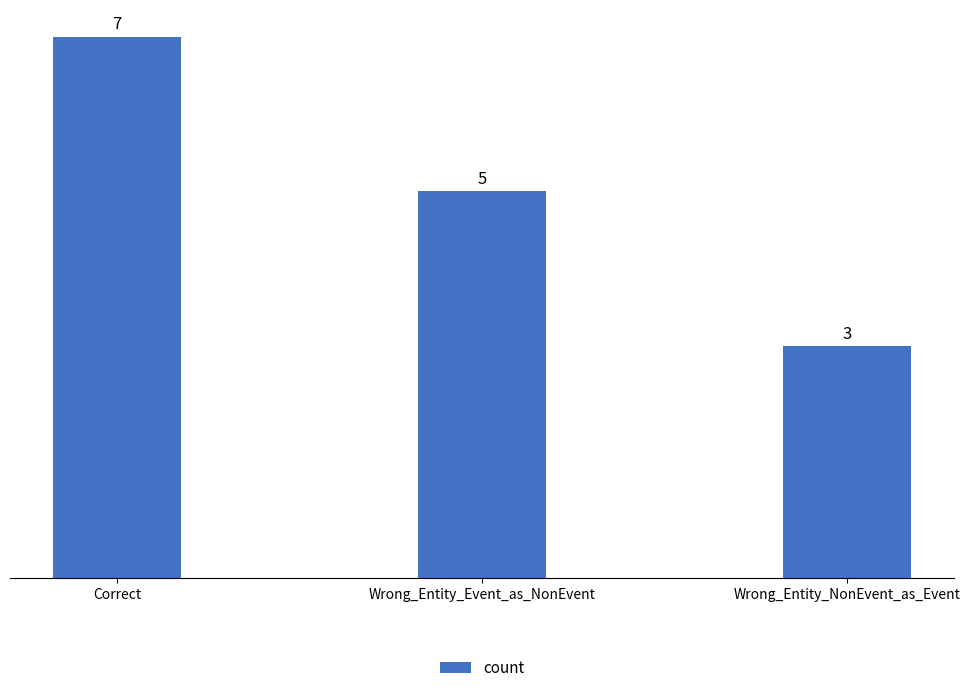

How many series are shown in this chart?

1